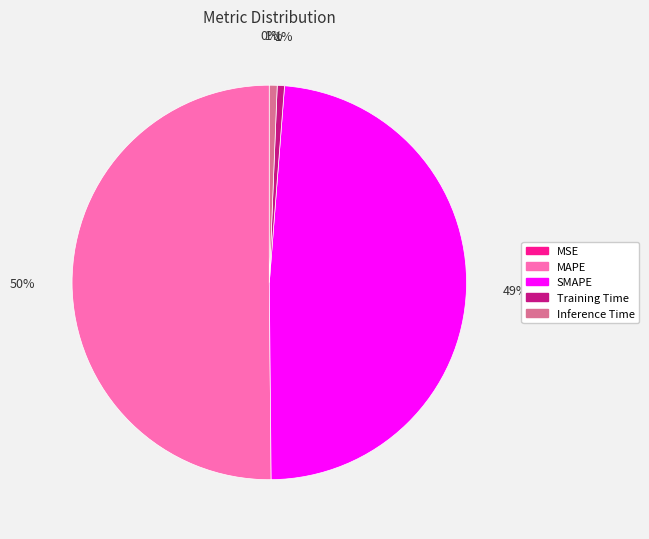

What percentage is the Training Time slice, to the nearest percent?

1%